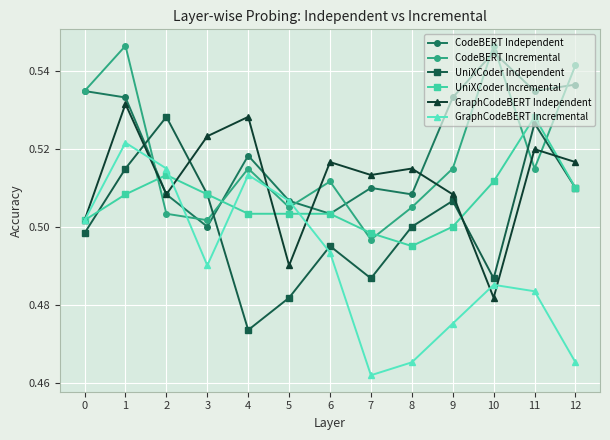

At which category is the sum across all series the highest?

1